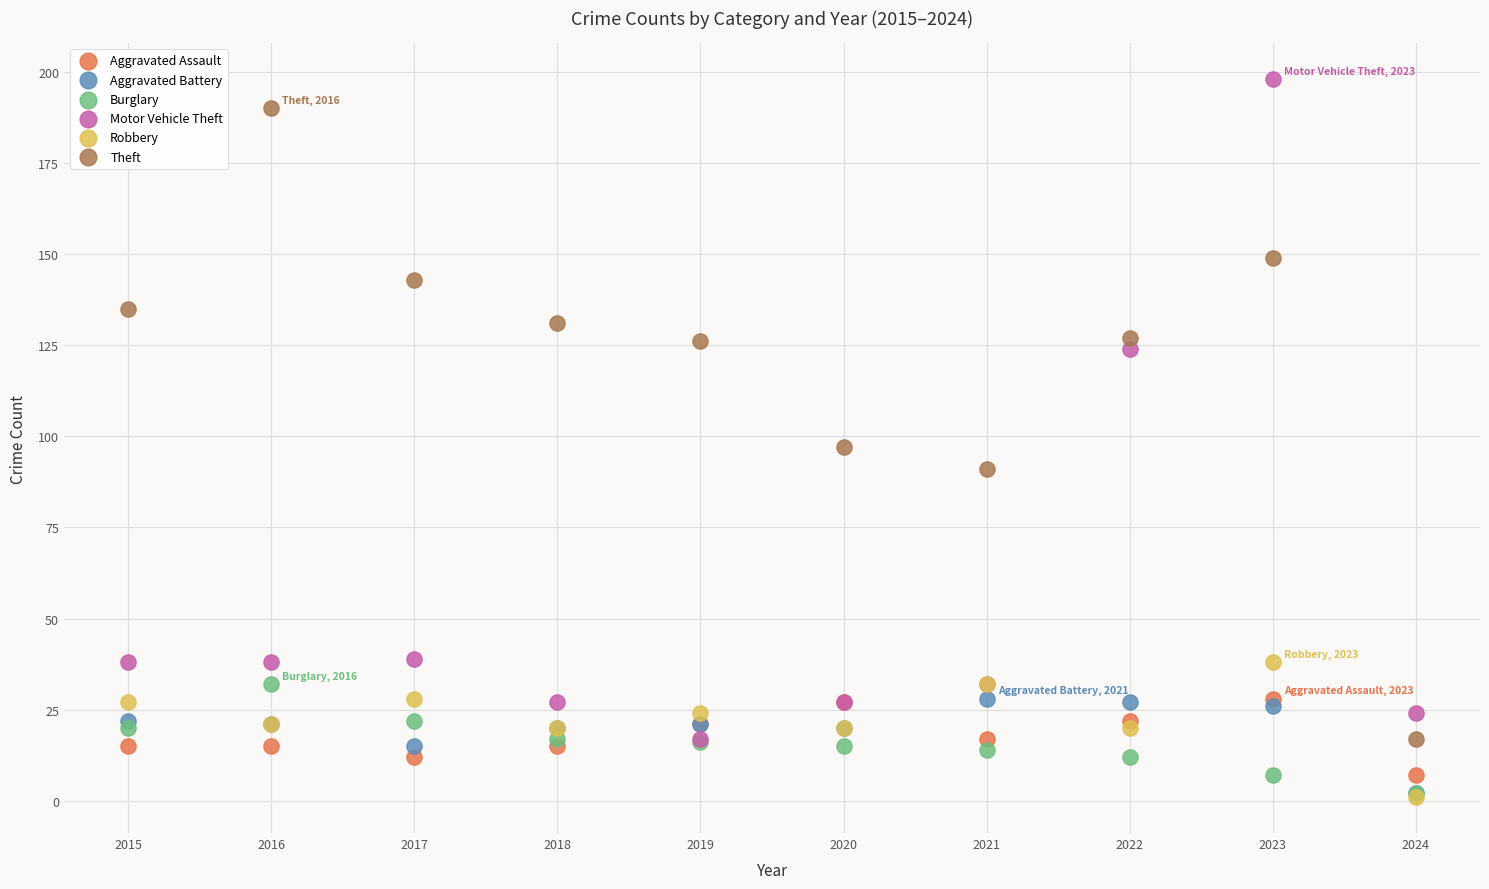

In the Theft series, what Y value is closest to 103?

97